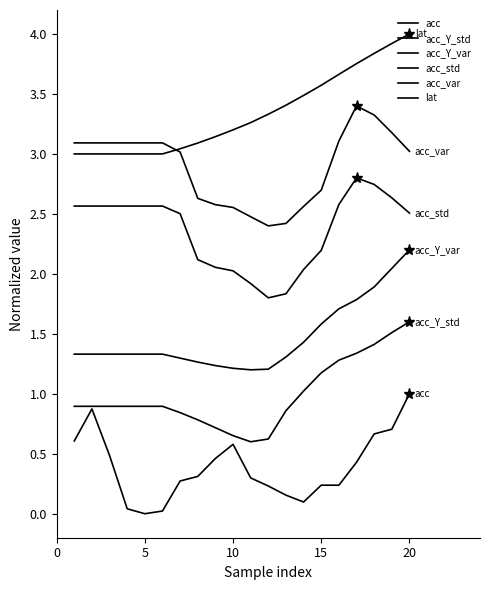

Reading left to right, transcribe all the data shown in this chart.

acc: 0.6	0.9	0.5	0.0	0.0	0.0	0.3	0.3	0.5	0.6	0.3	0.2	0.2	0.1	0.2	0.2	0.4	0.7	0.7	1.0
acc_Y_std: 0.9	0.9	0.9	0.9	0.9	0.9	0.8	0.8	0.7	0.7	0.6	0.6	0.9	1.0	1.2	1.3	1.3	1.4	1.5	1.6
acc_Y_var: 1.3	1.3	1.3	1.3	1.3	1.3	1.3	1.3	1.2	1.2	1.2	1.2	1.3	1.4	1.6	1.7	1.8	1.9	2.0	2.2
acc_std: 2.6	2.6	2.6	2.6	2.6	2.6	2.5	2.1	2.1	2.0	1.9	1.8	1.8	2.0	2.2	2.6	2.8	2.7	2.6	2.5
acc_var: 3.1	3.1	3.1	3.1	3.1	3.1	3.0	2.6	2.6	2.6	2.5	2.4	2.4	2.6	2.7	3.1	3.4	3.3	3.2	3.0
lat: 3.0	3.0	3.0	3.0	3.0	3.0	3.0	3.1	3.1	3.2	3.3	3.3	3.4	3.5	3.6	3.7	3.8	3.8	3.9	4.0